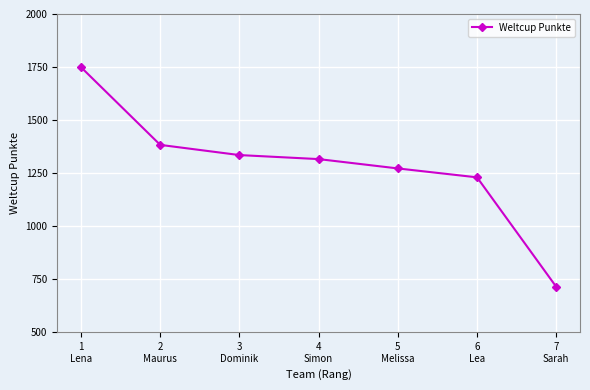

What is the change in value from 1
Lena to 7
Sarah?

-1035